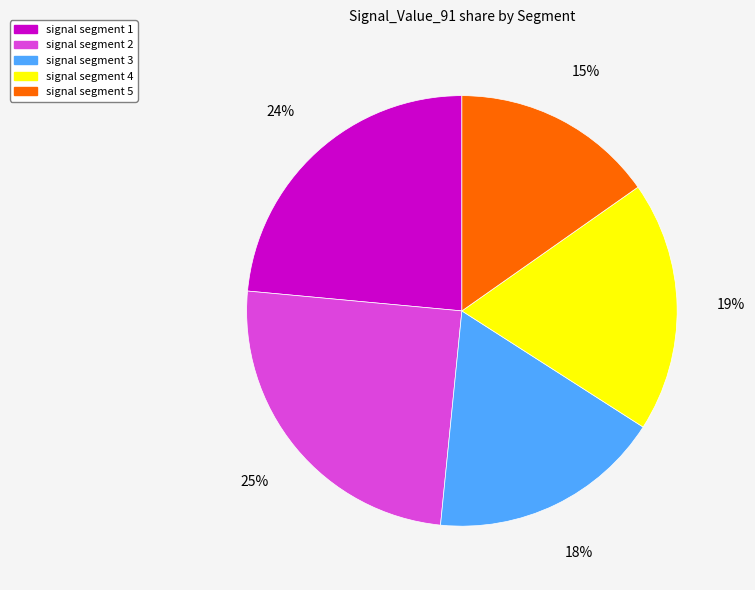

What percentage is the signal segment 4 slice, to the nearest percent?

19%